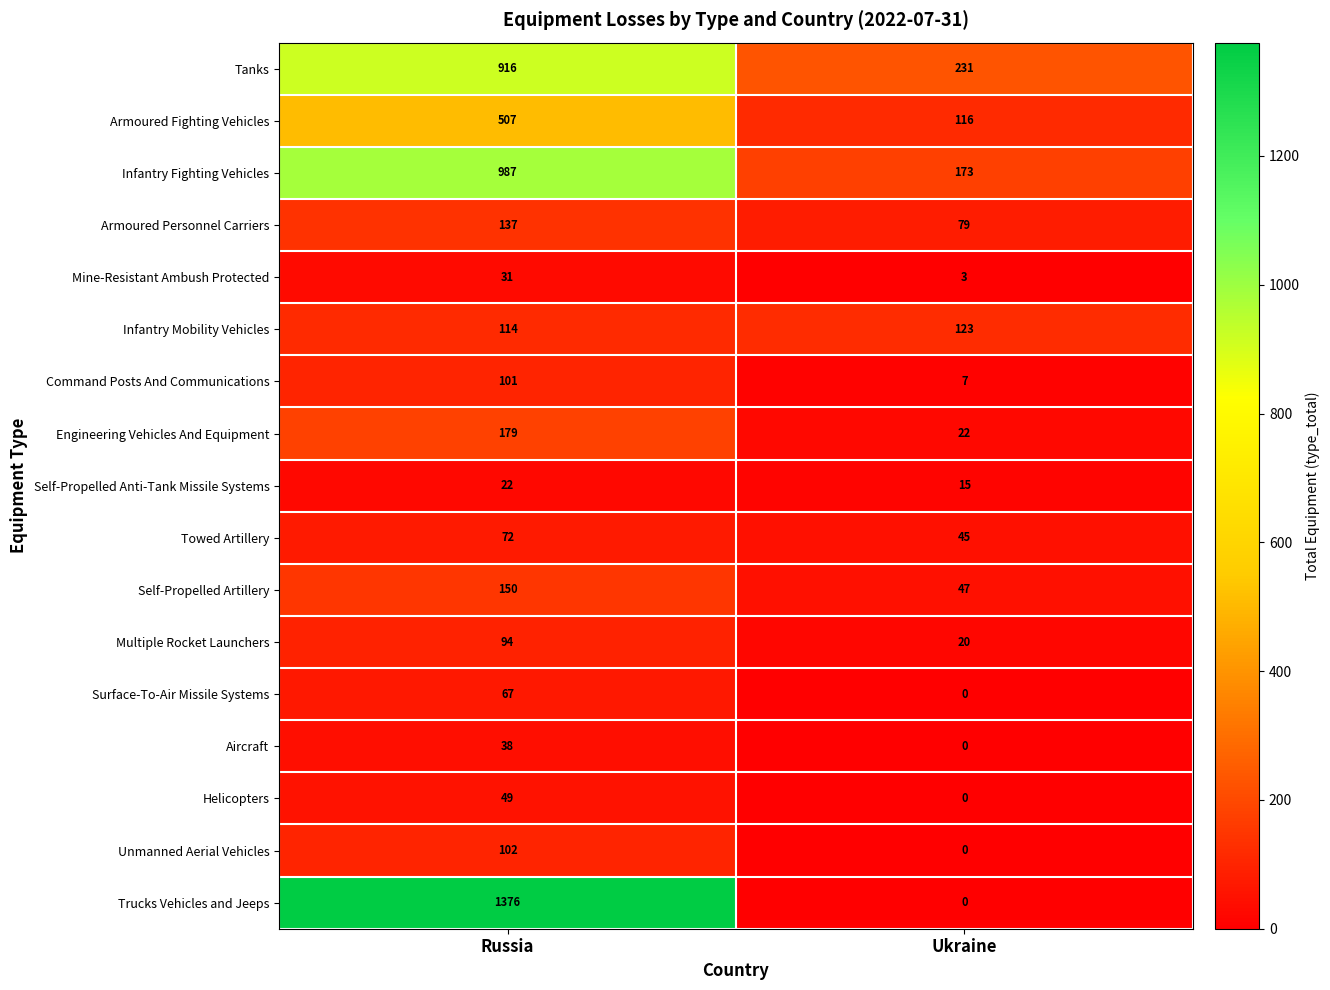

Which series has the widest spread of values?

Trucks Vehicles and Jeeps